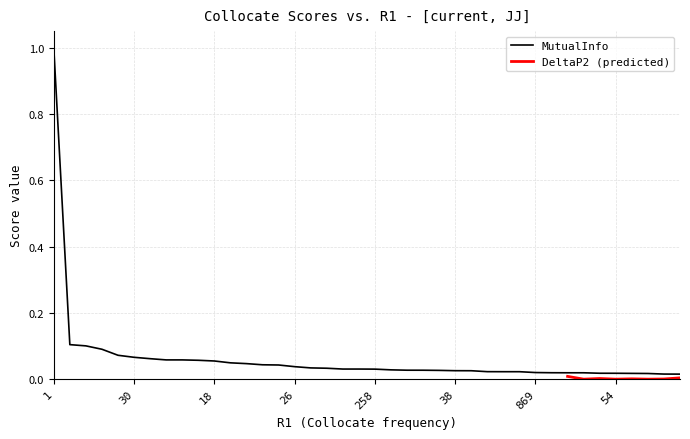

What is the highest value of the MutualInfo series?

1.0